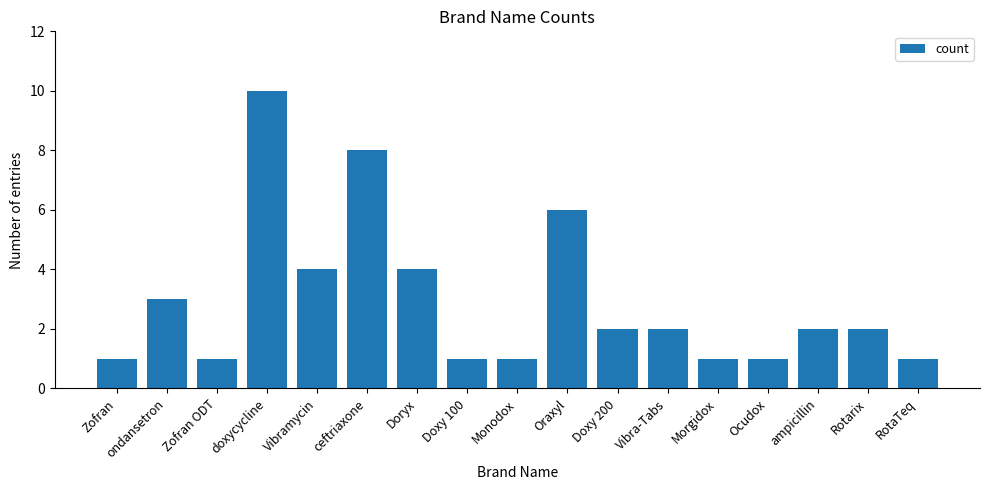

What is the ratio of the value at Vibramycin to the value at ampicillin?

2.0